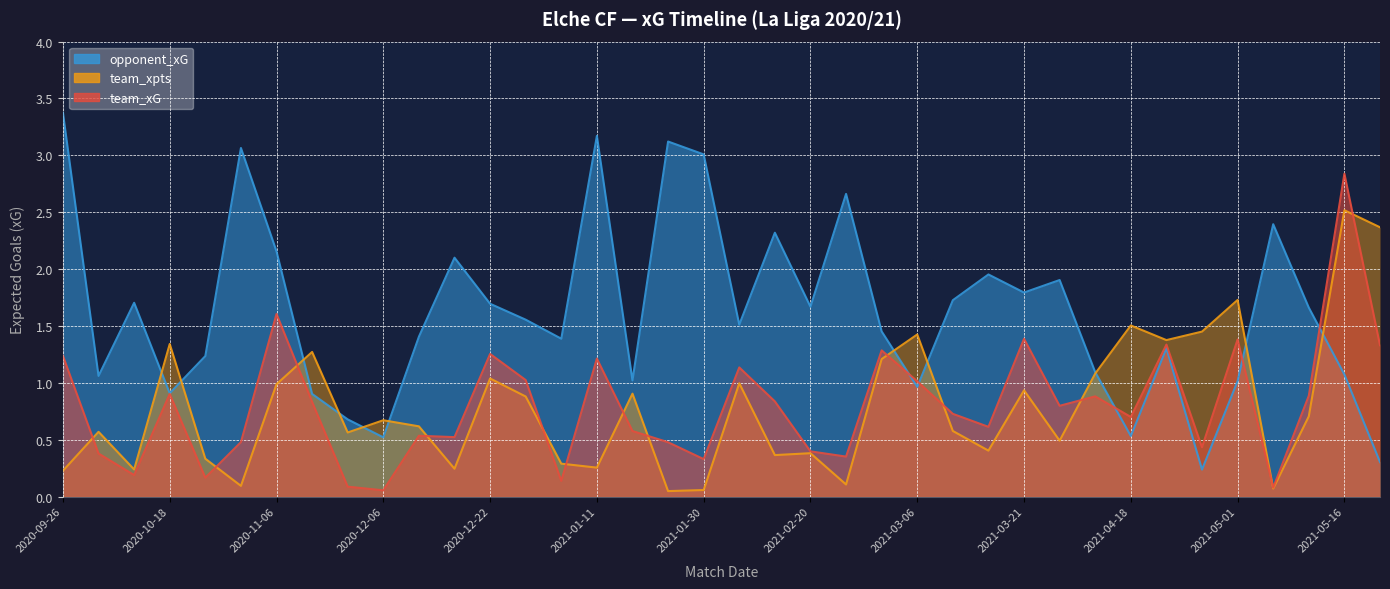

In opponent_xG, how many points are higher than both neighbors (excluding endpoints)?

11